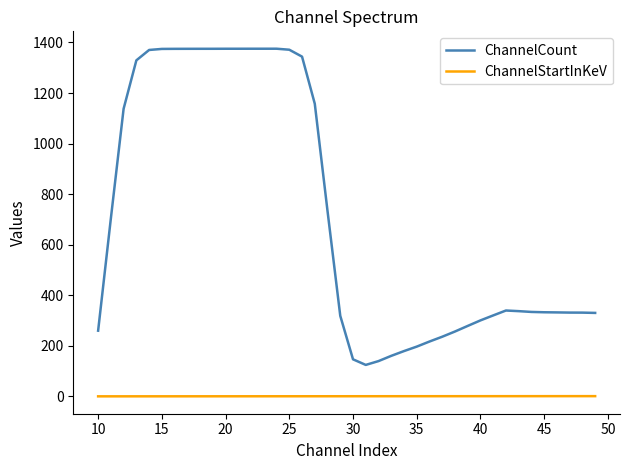

What is the greatest value displayed?

1375.2